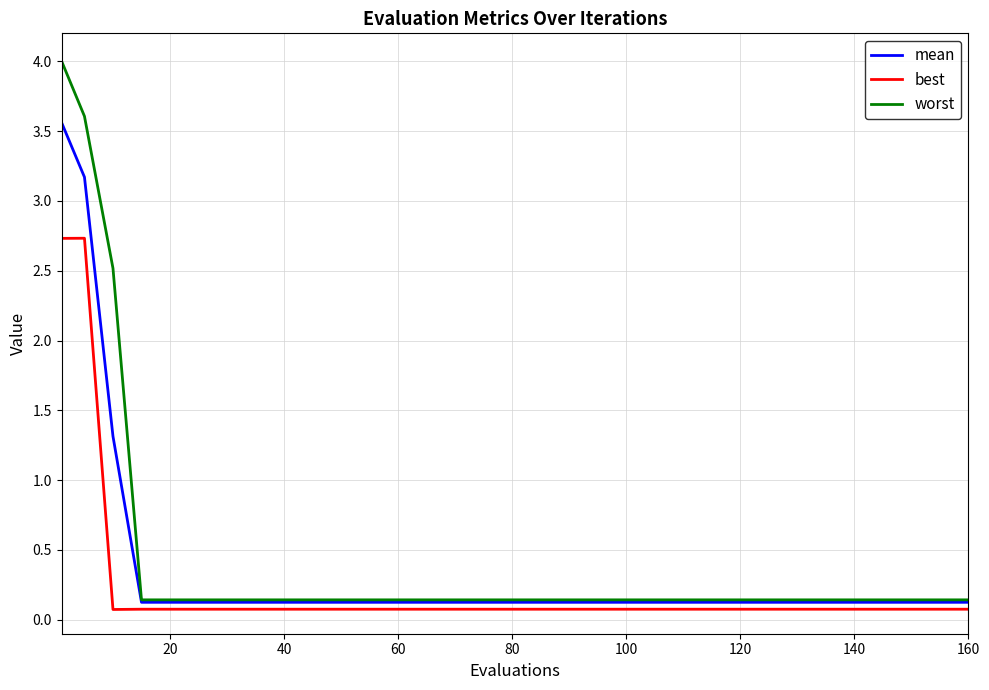

List the series in order of their peak value, highest first.

worst, mean, best